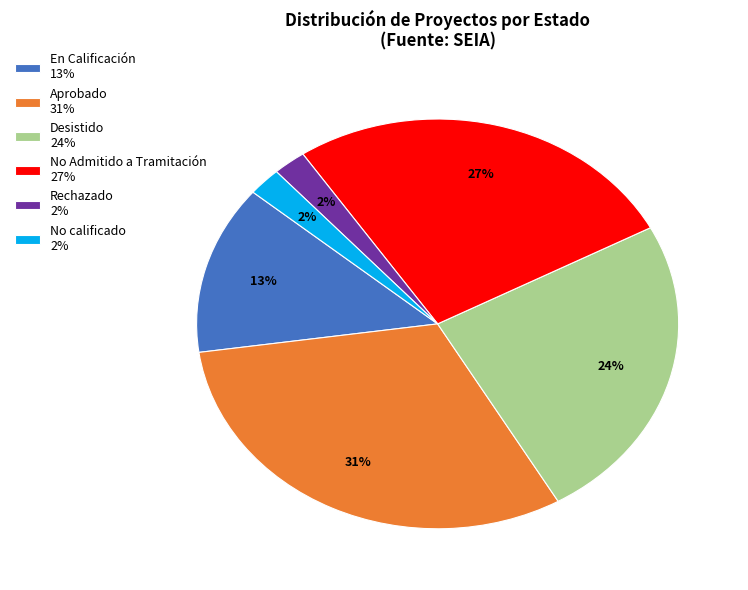

The No Admitido a Tramitación slice represents 27% of the pie. True or false?

True